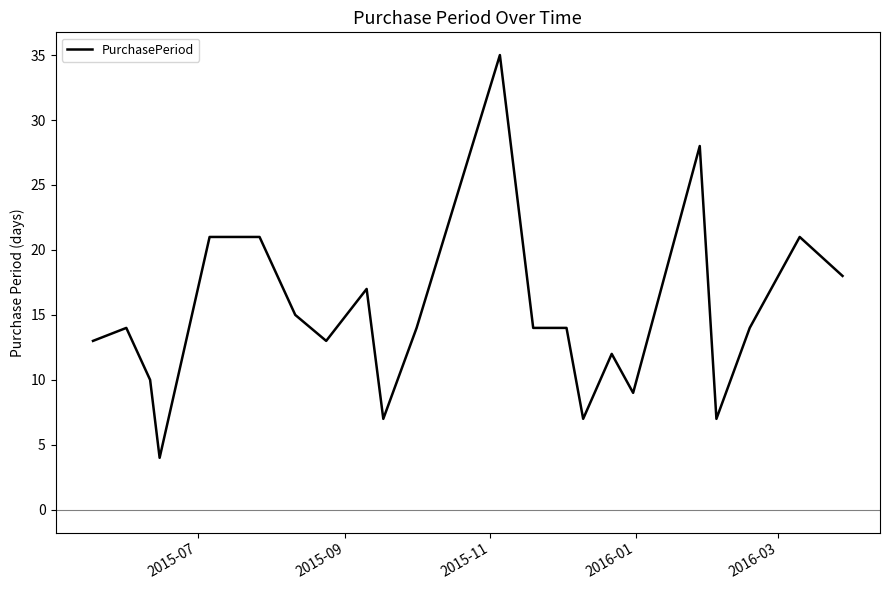

What is the minimum value shown in the chart?

4